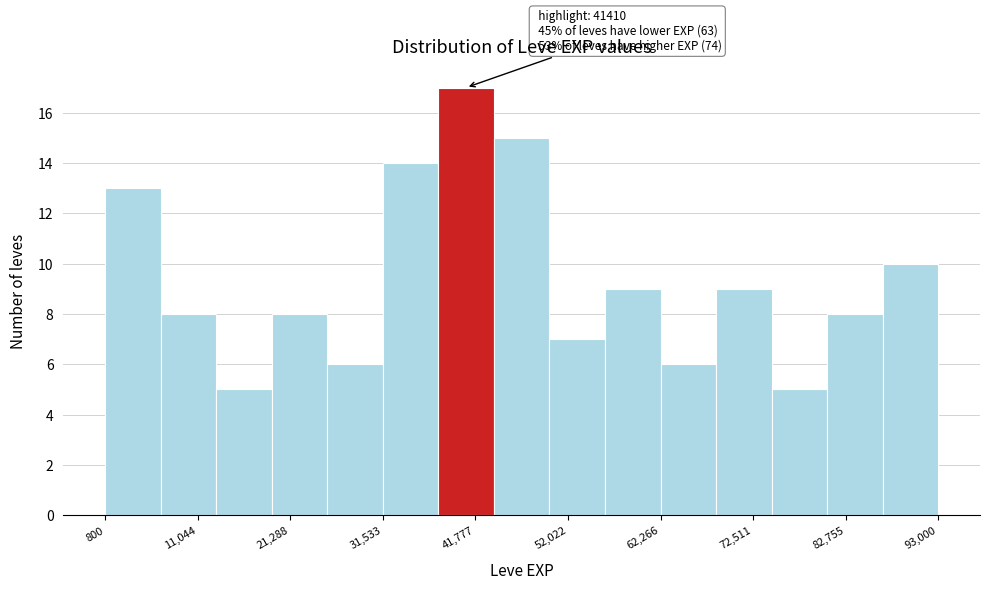

Read against the x-axis, roughly where is the centre of the tallest bar?

40000